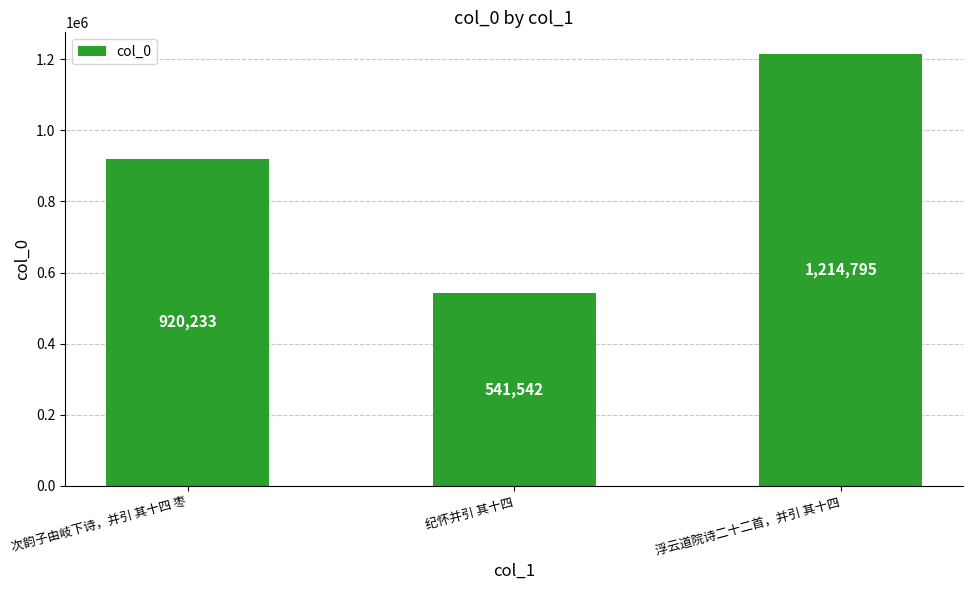

What is the sum of the values at 次韵子由岐下诗，并引 其十四 枣 and 纪怀并引 其十四?

1461775